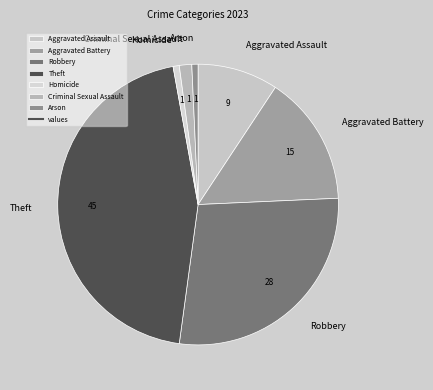

Approximately how many times larger is the value at Robbery compared to Aggravated Assault?

3.0